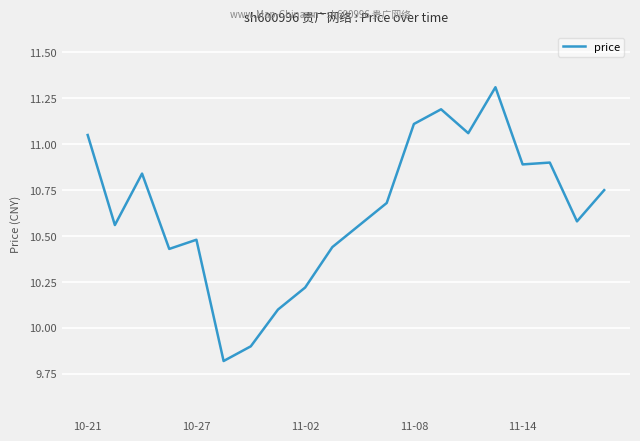

What is the sum of all values?

212.9